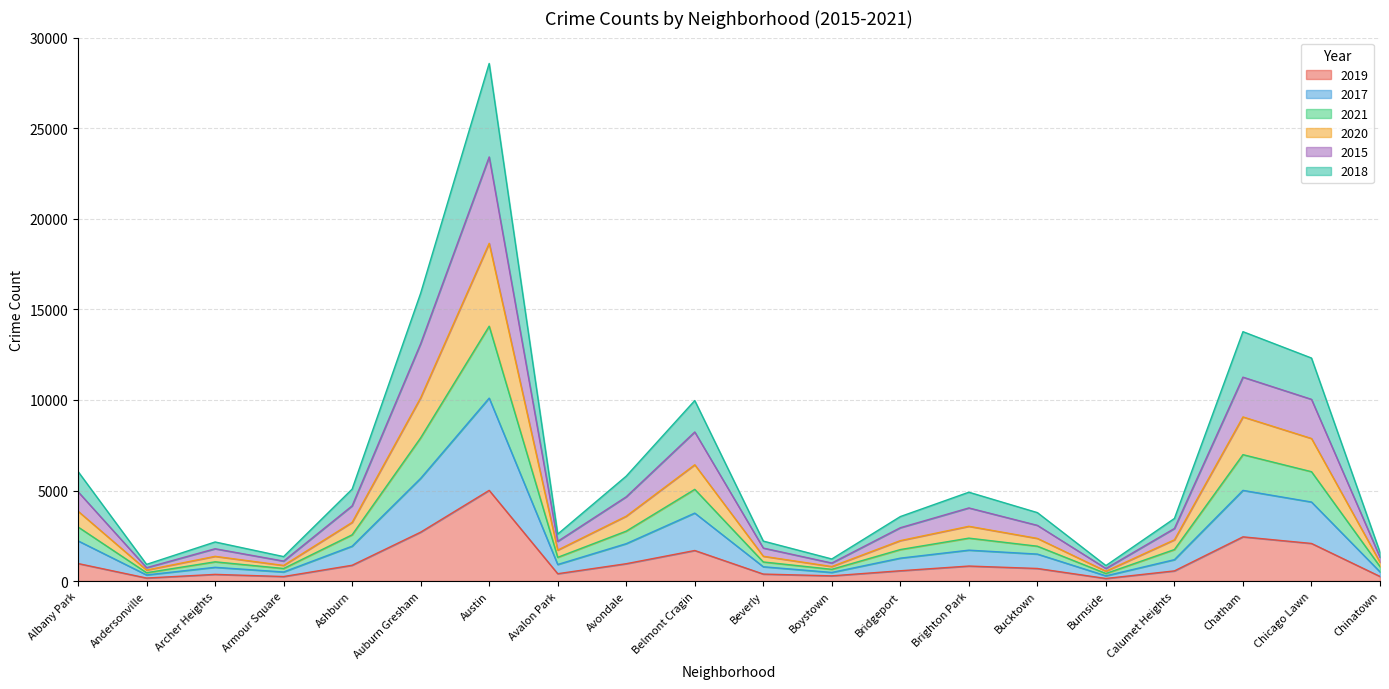

Which category has the highest value in the 2019 series?

Austin